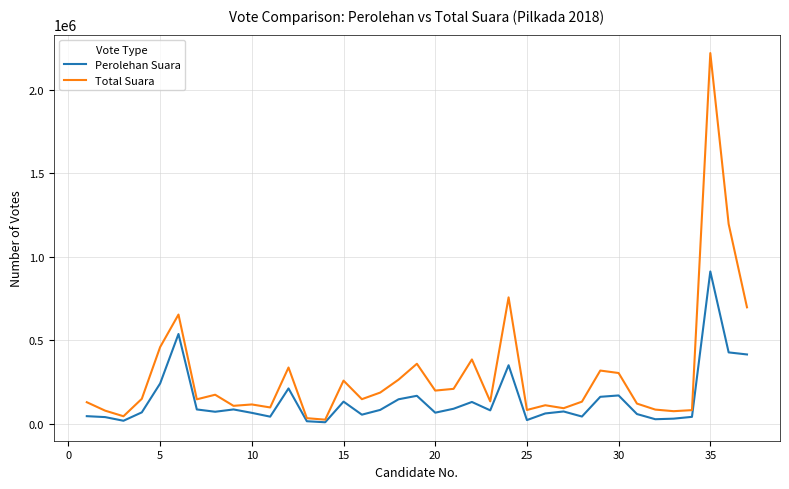

What is the minimum value for Total Suara?

25725